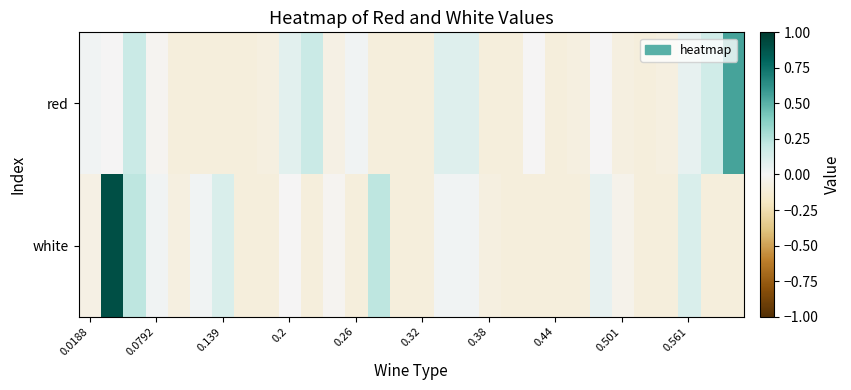

Reading left to right, transcribe all the data shown in this chart.

red: 0.0	-0.0	0.2	-0.0	-0.1	-0.1	-0.1	-0.1	-0.1	0.1	0.2	-0.1	0.0	-0.1	-0.1	-0.1	0.1	0.1	-0.1	-0.1	-0.0	-0.1	-0.1	-0.0	-0.1	-0.1	-0.1	0.1	0.2	0.6
white: -0.1	0.9	0.2	0.0	-0.1	0.0	0.1	-0.1	-0.1	-0.0	-0.1	-0.0	-0.1	0.2	-0.1	-0.1	0.0	0.0	-0.1	-0.1	-0.1	-0.1	-0.1	0.1	-0.0	-0.1	-0.1	0.1	-0.1	-0.1